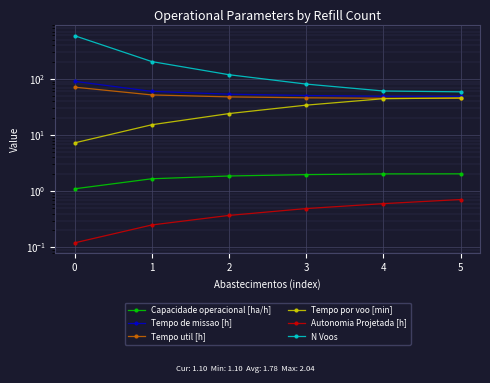

At how many categories does at least one series exceed 72?

4